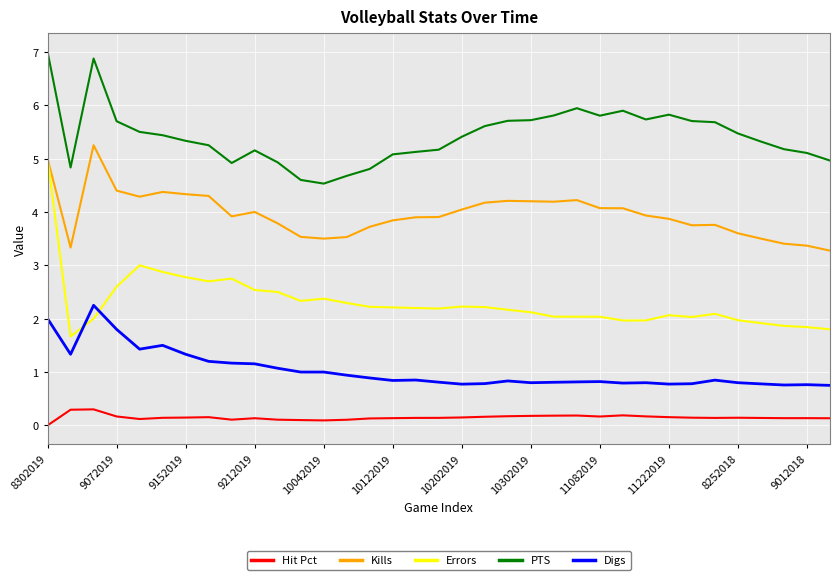

What is the maximum value for PTS?

7.0